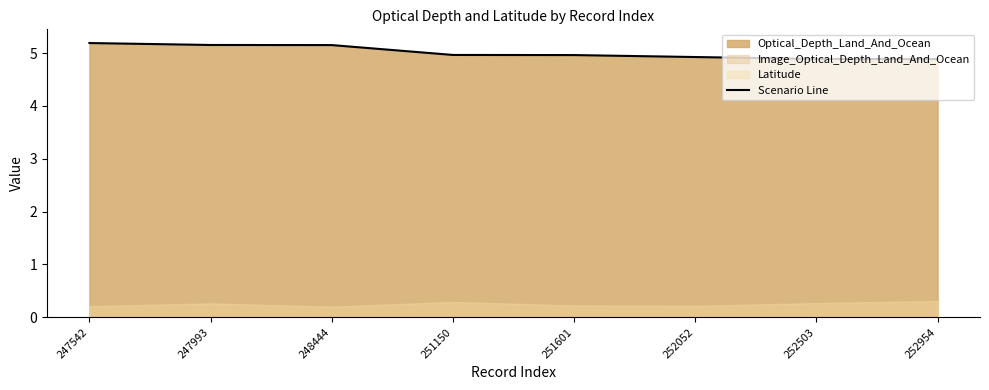

What is the average value?

5.0